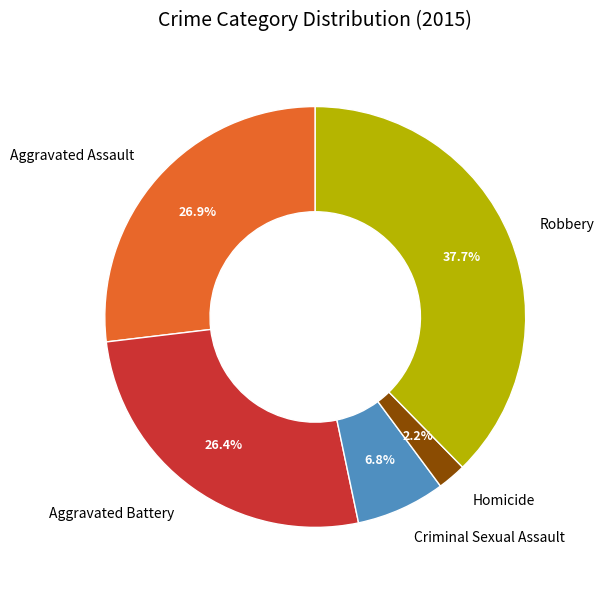

The Aggravated Battery slice represents 26% of the pie. True or false?

True